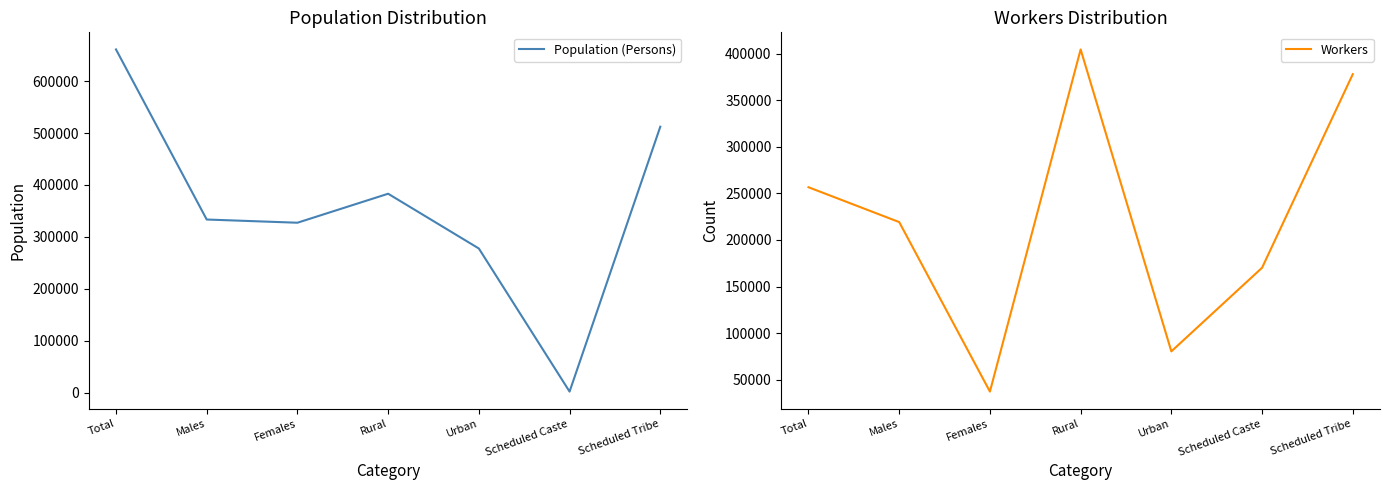

How many interior local peaks does the Population (Persons) series have?

1